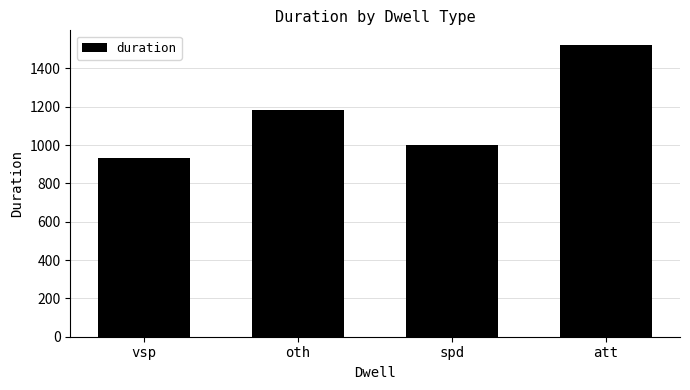

Is it true that the value at vsp is 932?

True